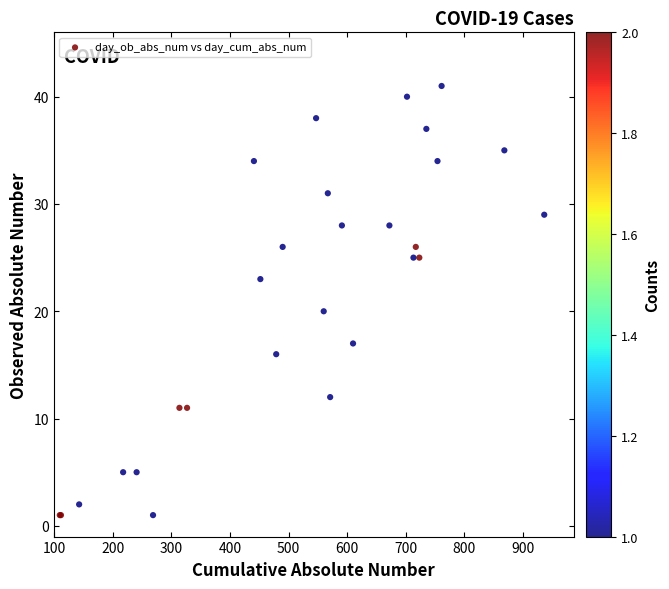

What Y value in the scatter plot is closest to 21?

20